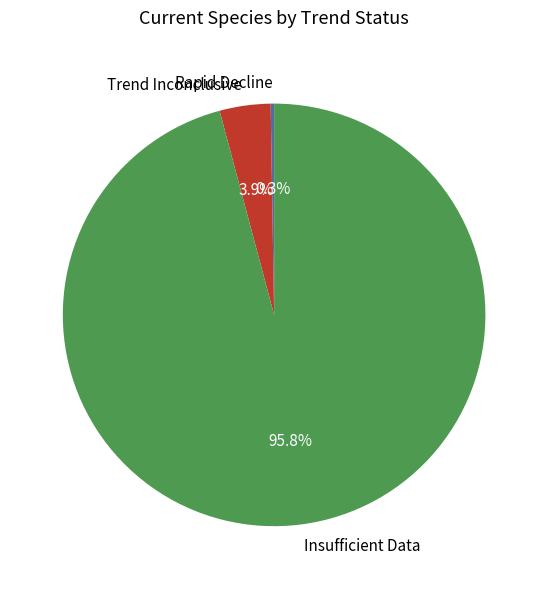

Which slice is the largest?

Insufficient Data